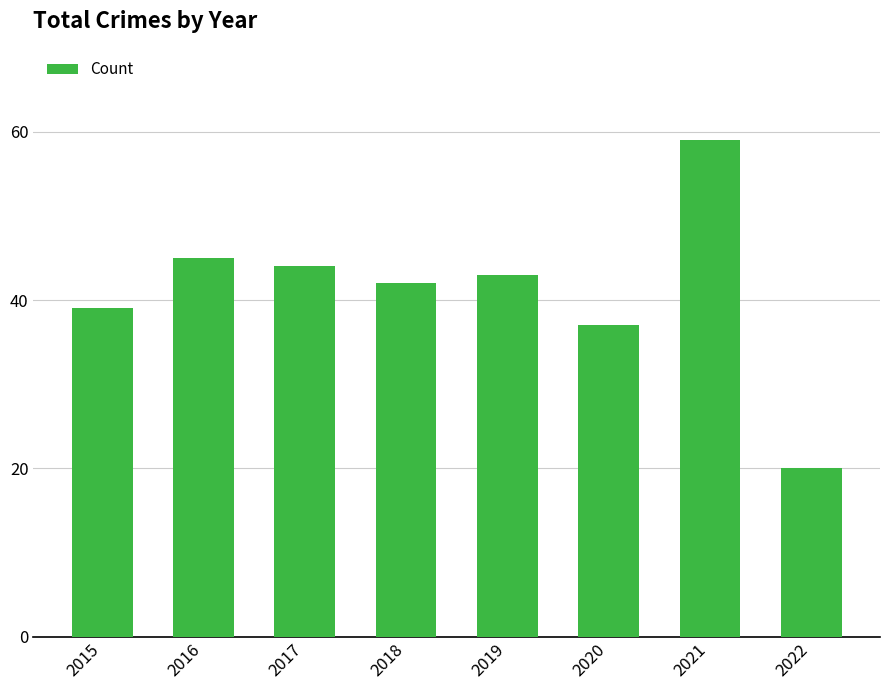

What is the difference between the values at 2015 and 2016?

6